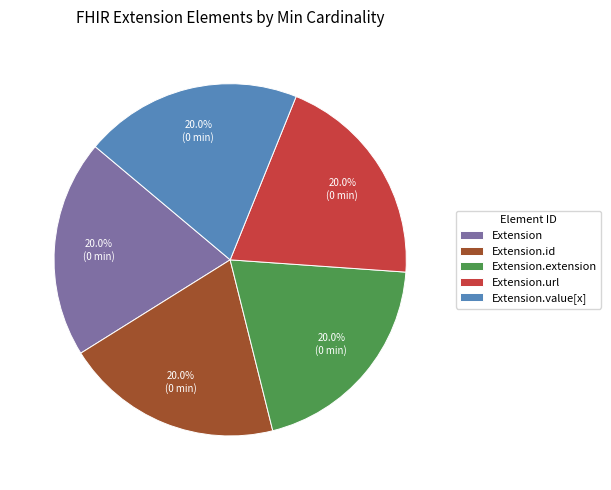

How many segments does this pie chart have?

5